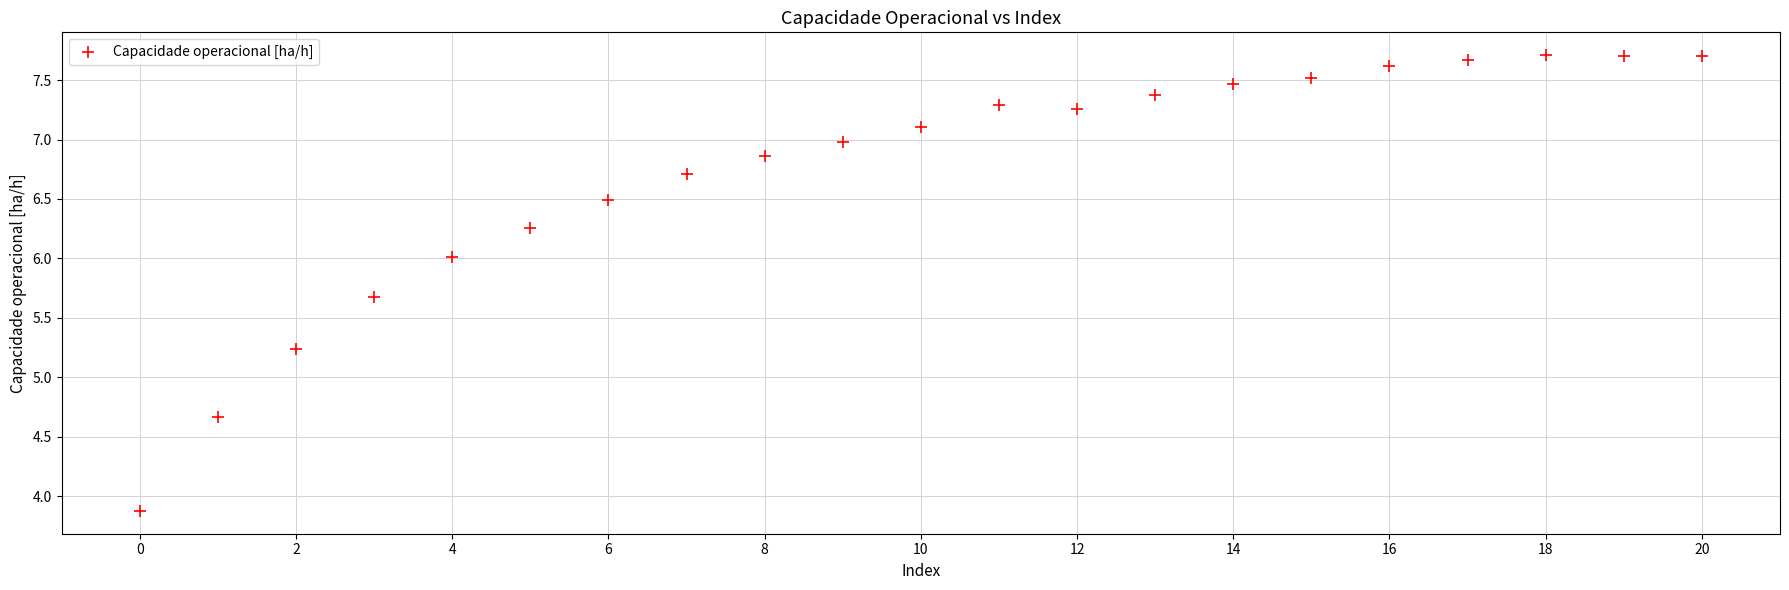

What Y value in the scatter plot is closest to 5?

5.2